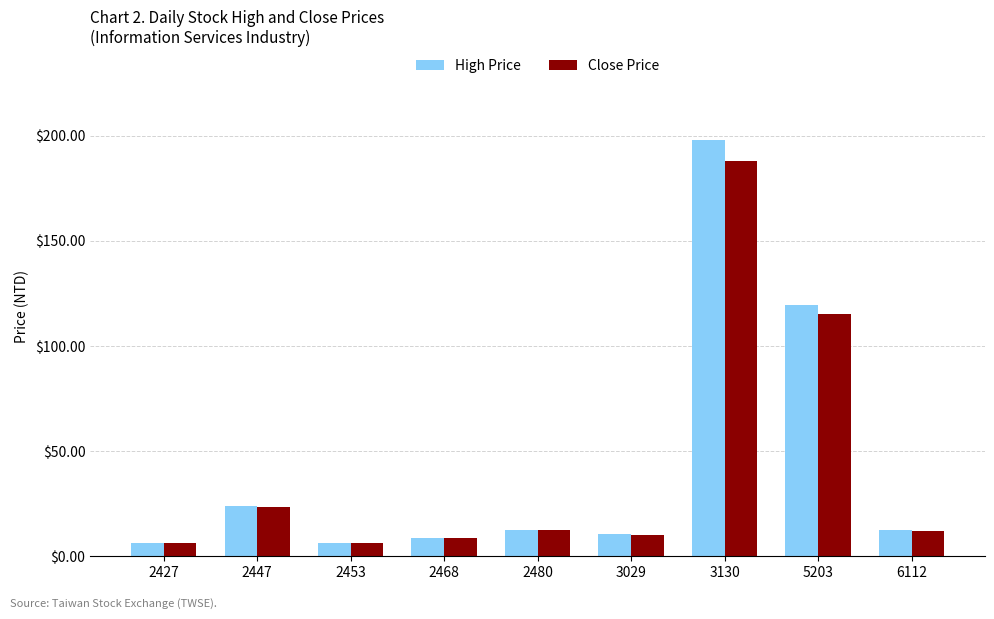

What is the lowest value of the Close Price series?

6.4